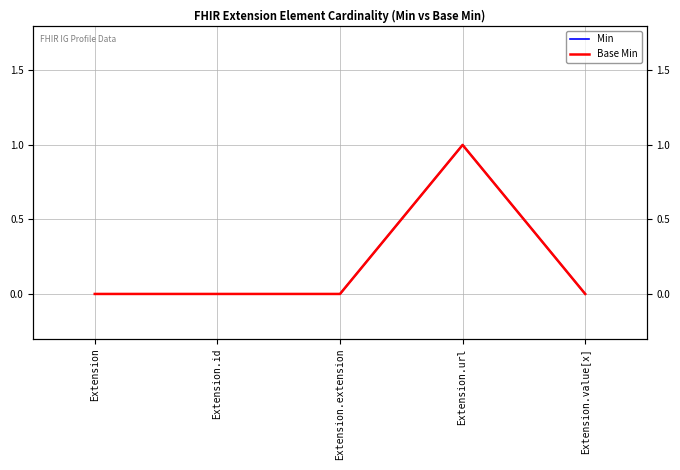

How many values in the Min series exceed 0?

1